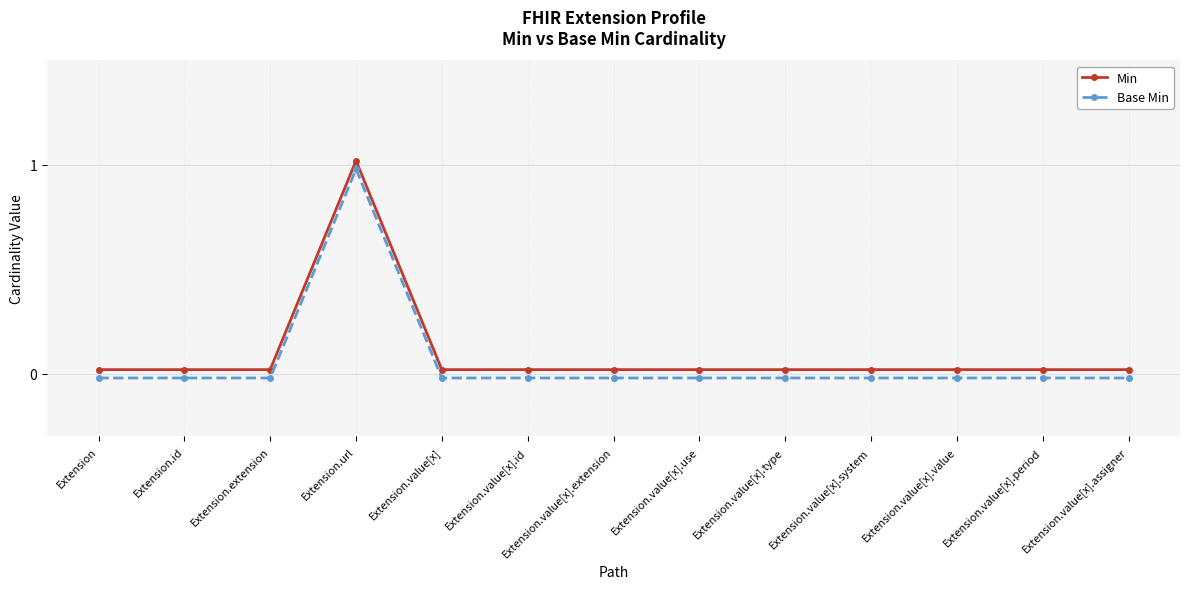

True or false: Base Min has a value of -0.0 at Extension.value[x].extension.

True